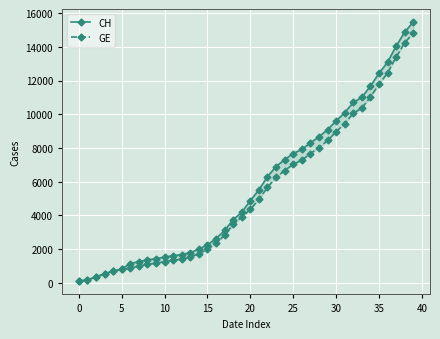

What is the label of the 16th point from the right?

24